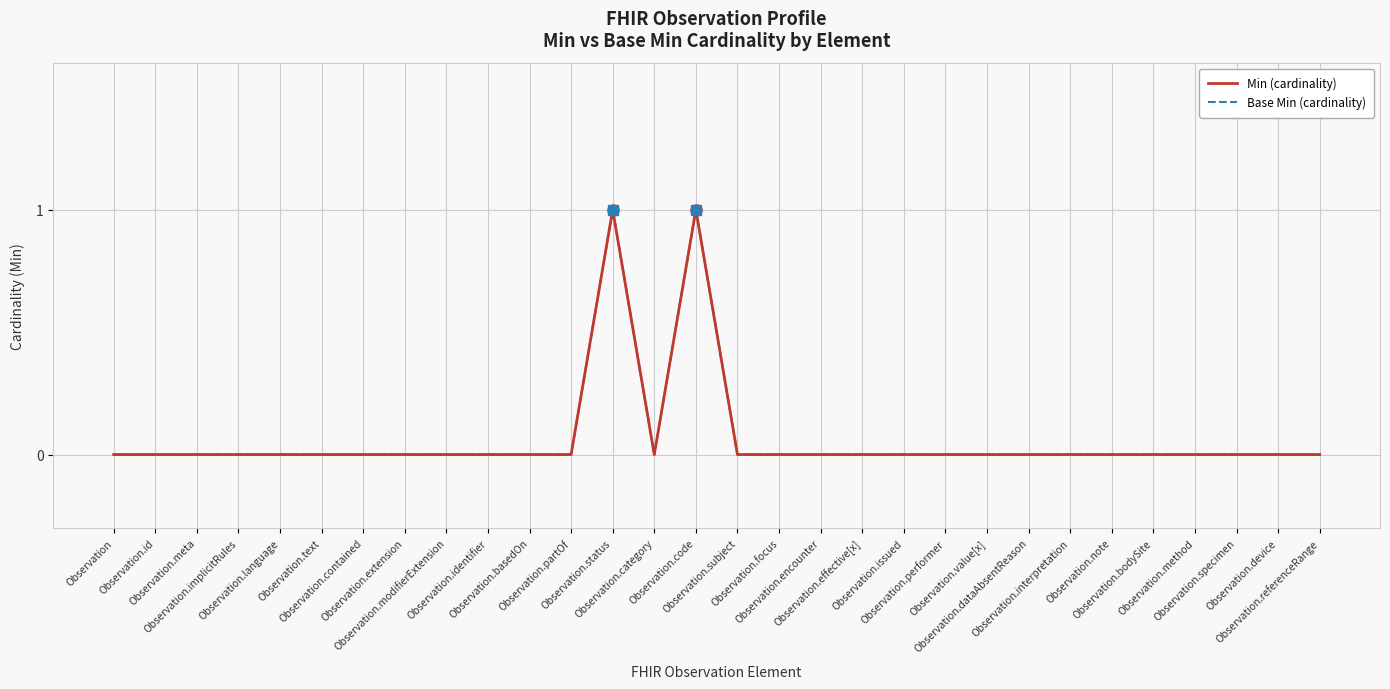

What is the sum of the Min (cardinality) values at Observation.status and Observation.performer?

1